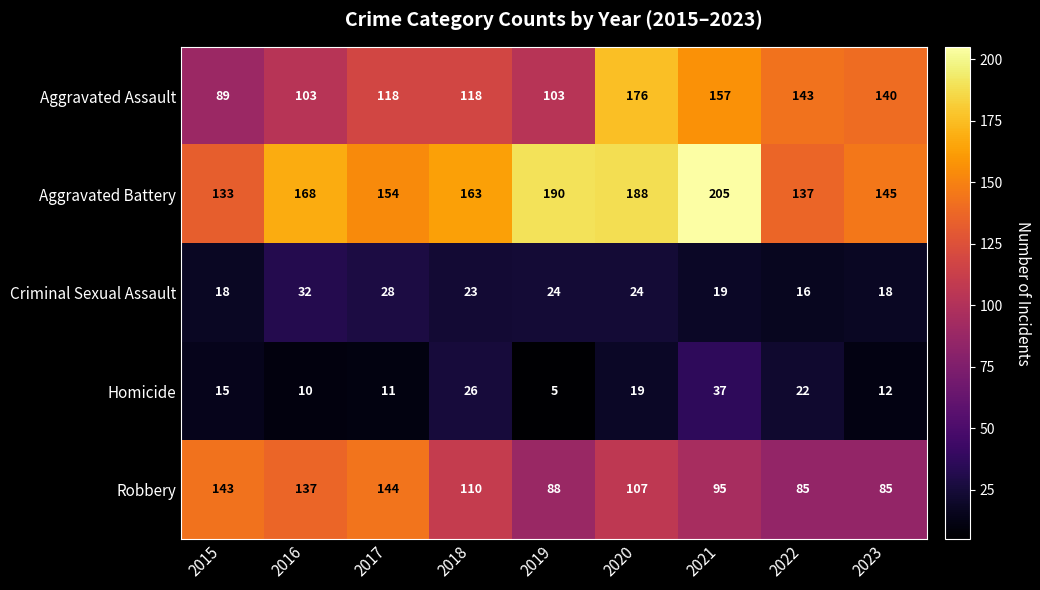

What is the total value across all series at 2023?

400